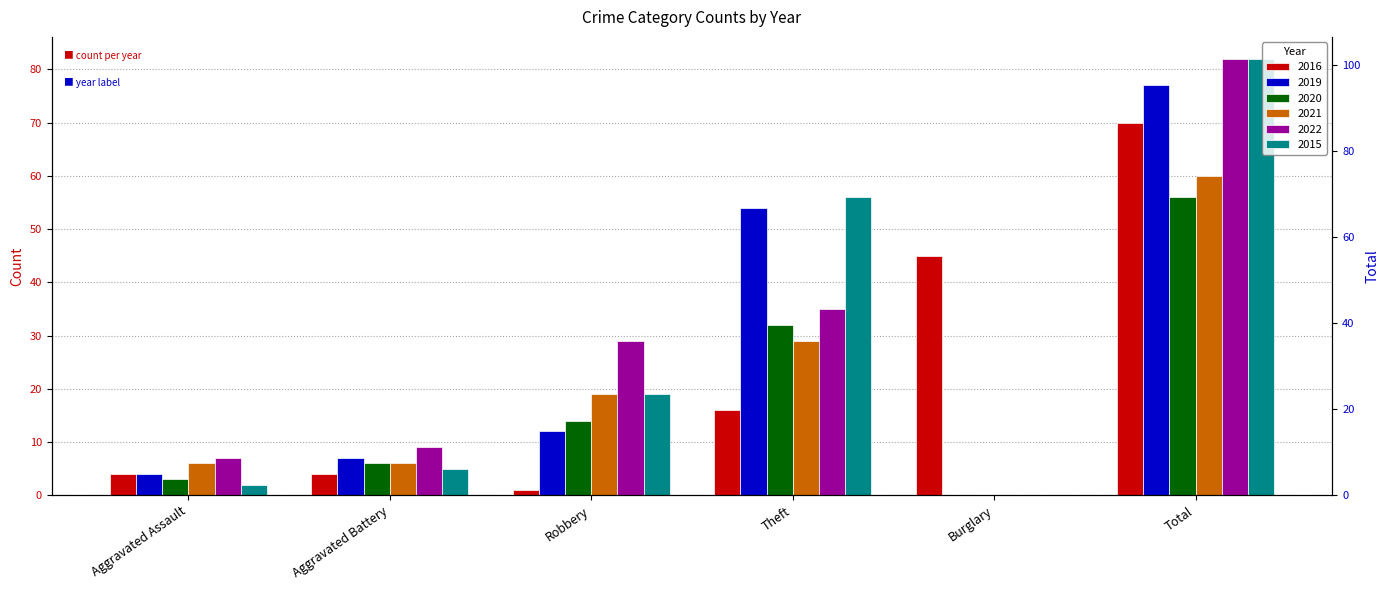

At which category is the sum across all series the highest?

Total